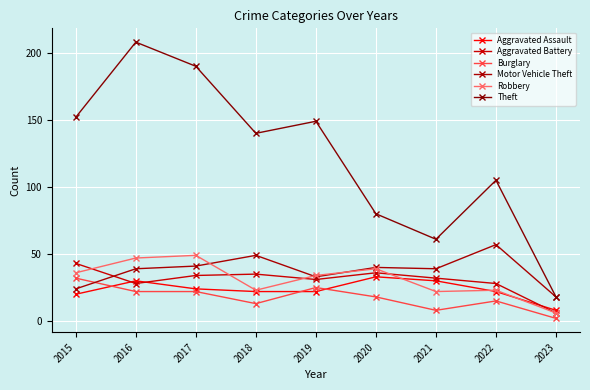

Reading right to left, list all the values displayed in this chart.

Aggravated Assault: 8	22	30	33	22	22	24	30	20
Aggravated Battery: 6	28	32	36	31	35	34	28	43
Burglary: 2	15	8	18	25	13	22	22	32
Motor Vehicle Theft: 18	57	39	40	33	49	41	39	24
Robbery: 6	23	22	39	34	23	49	47	36
Theft: 18	105	61	80	149	140	190	208	152